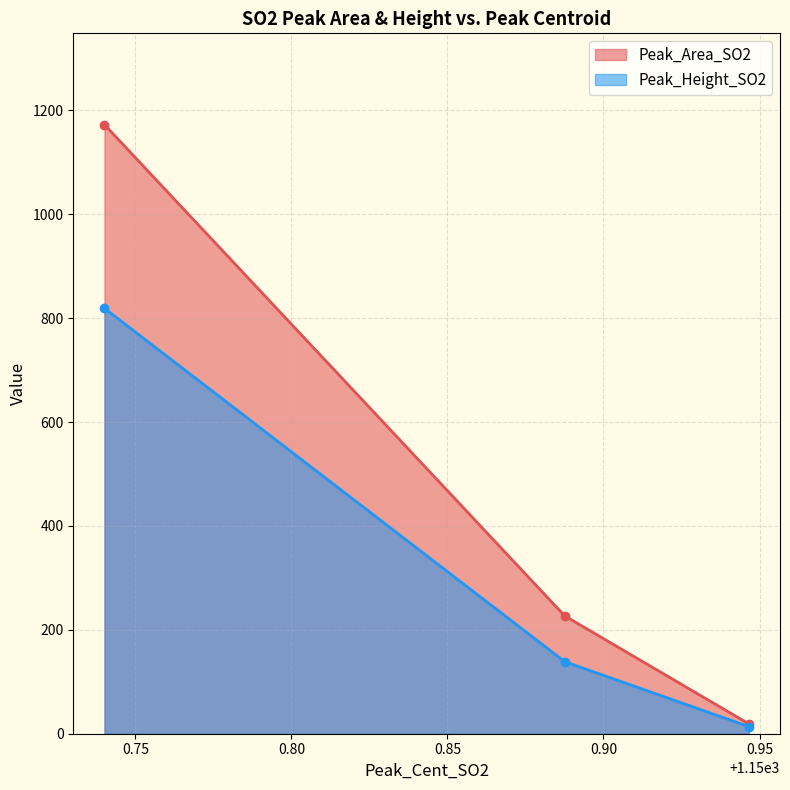

Reading left to right, what are all the values shown in this chart?

Peak_Area_SO2: 1172.6	226.9	19.1
Peak_Height_SO2: 819.1	138.8	13.7